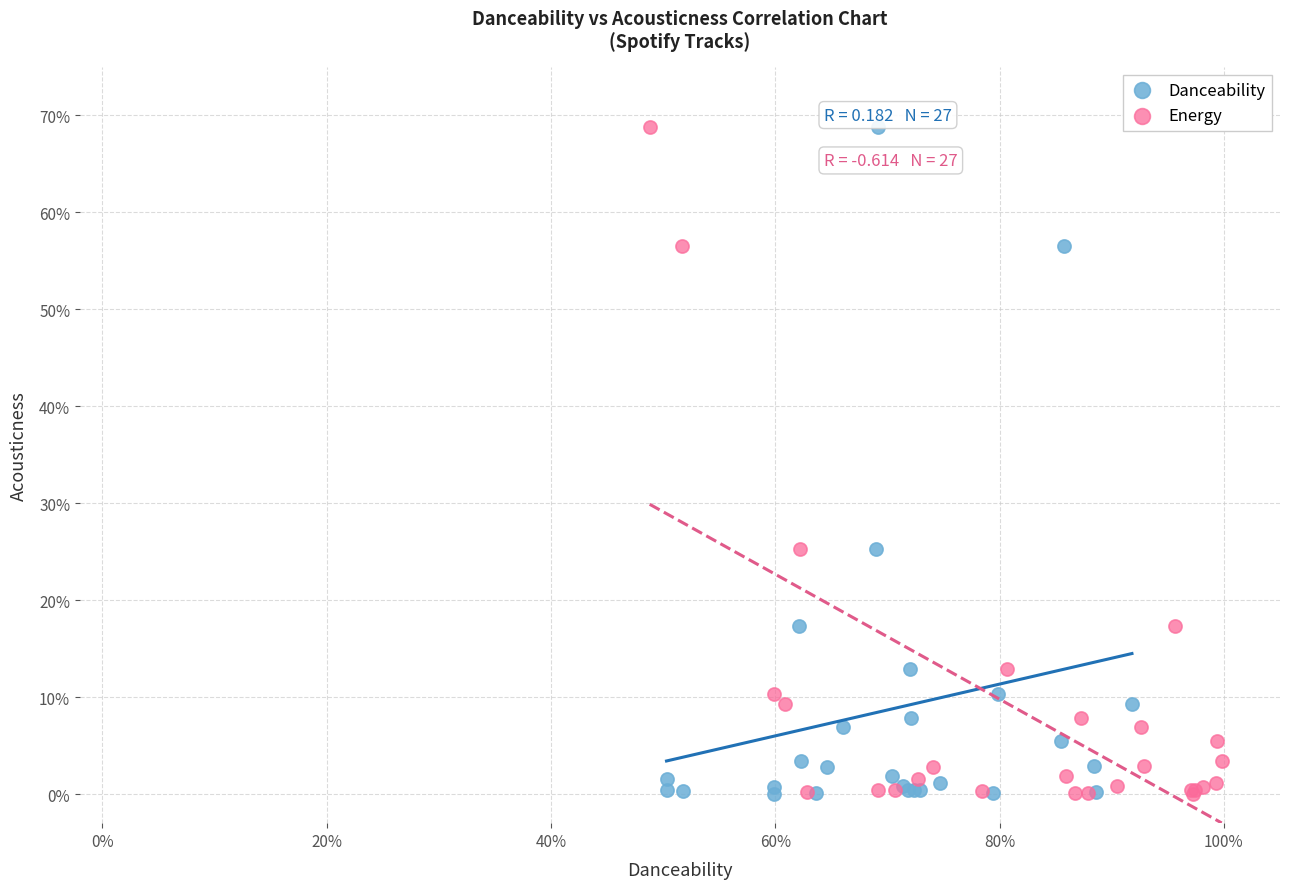

What are all the series names shown in the legend?

Danceability, Energy